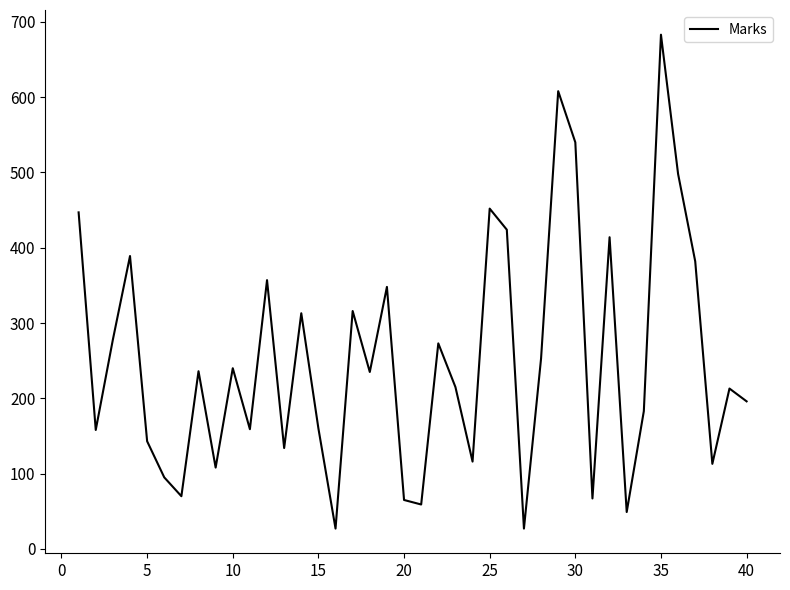

What is the greatest value displayed?

683